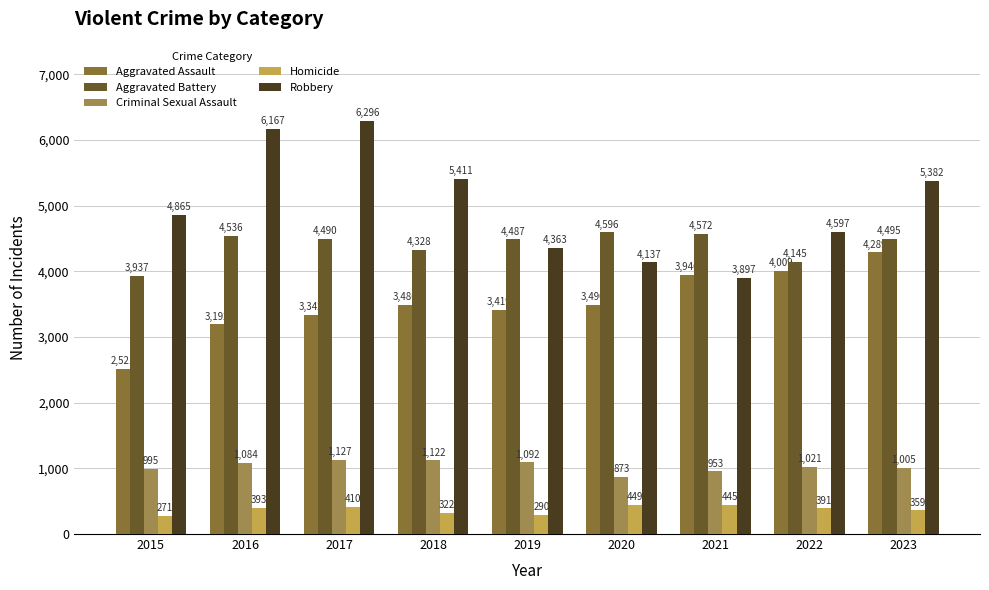

At 2016, list the series in order from largest to smallest.

Robbery, Aggravated Battery, Aggravated Assault, Criminal Sexual Assault, Homicide